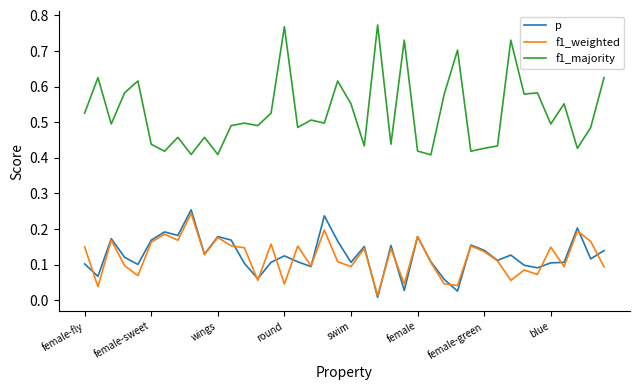

Which series has the widest spread of values?

f1_majority